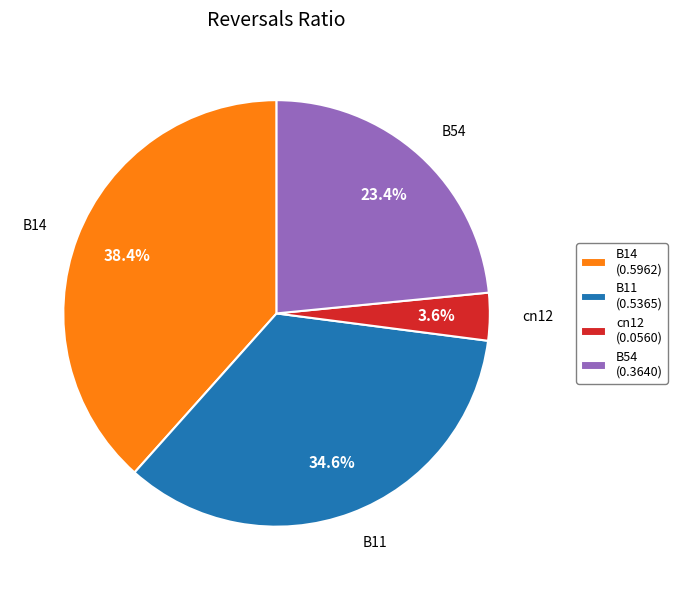

To the nearest percent, what is the difference between the largest and smallest slice percentages?

35%